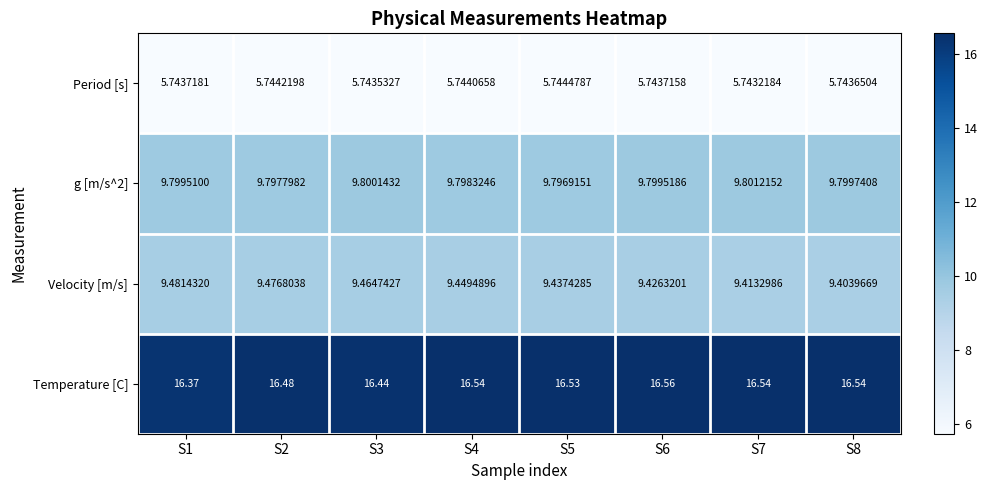

Which series changed the most between S2 and S3?

Temperature [C]